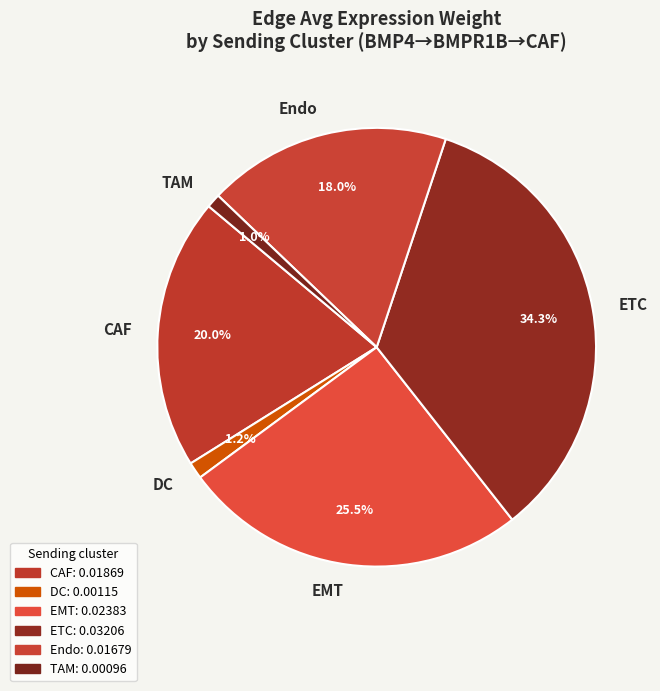

What percentage is the DC slice, to the nearest percent?

1%